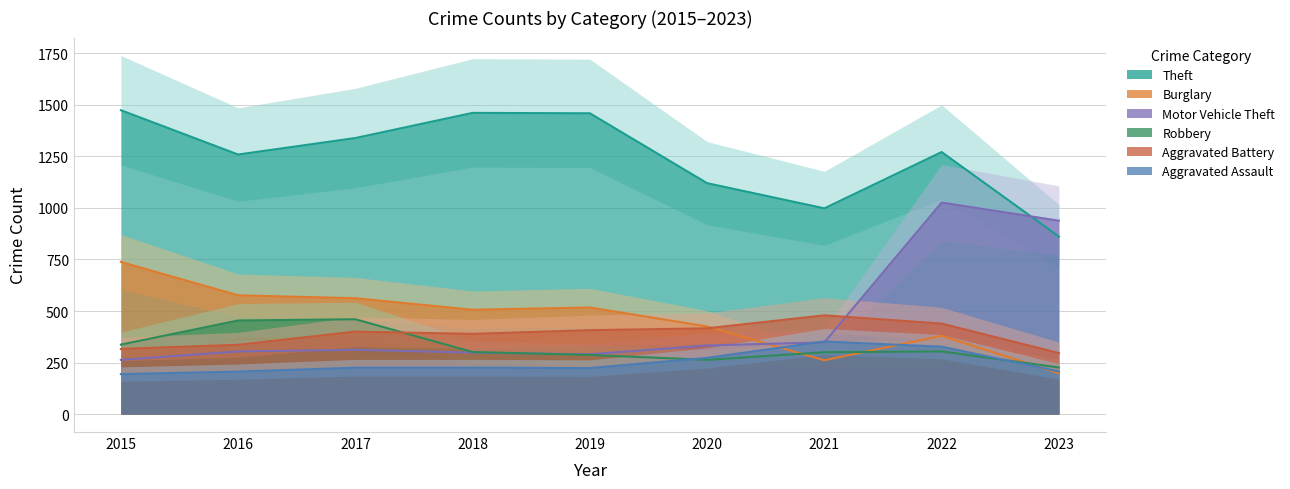

At which label does Aggravated Assault first exceed 225?

2020